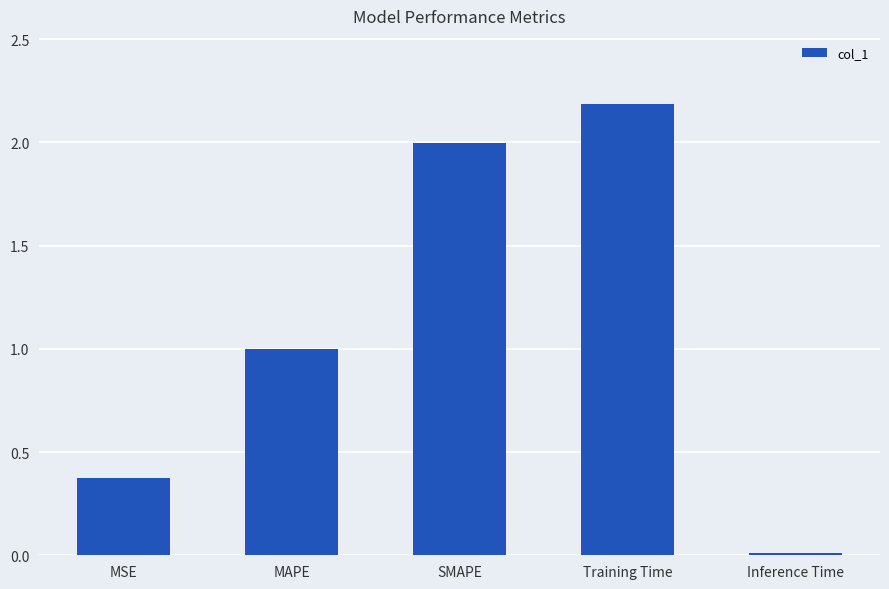

Between SMAPE and Inference Time, which is larger?

SMAPE